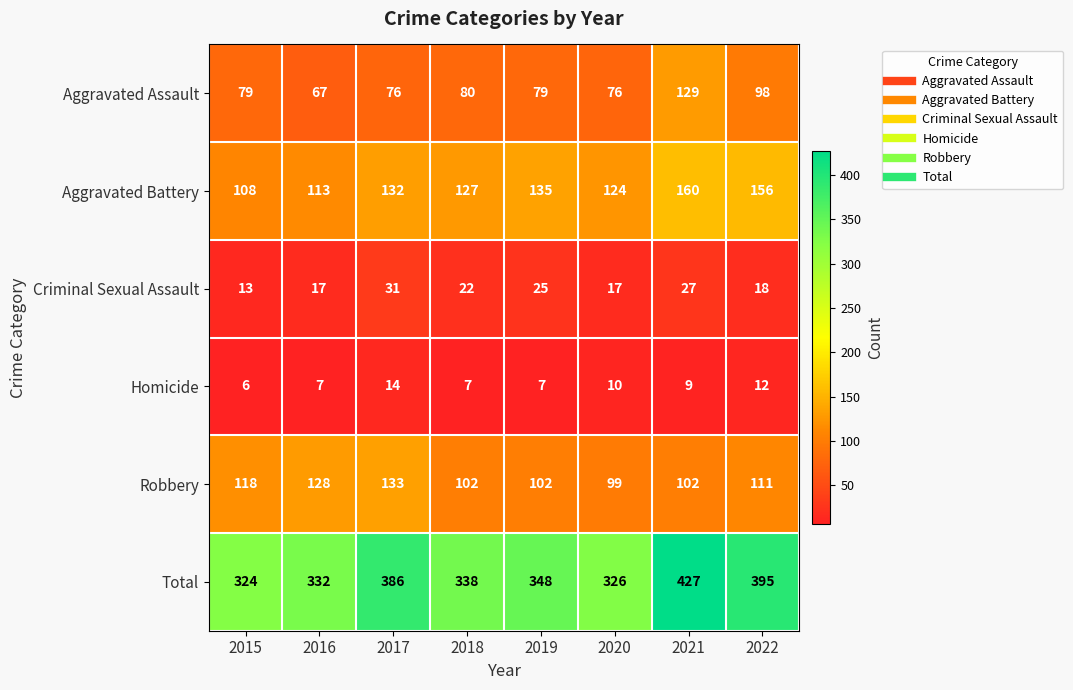

At how many categories does at least one series exceed 295?

8